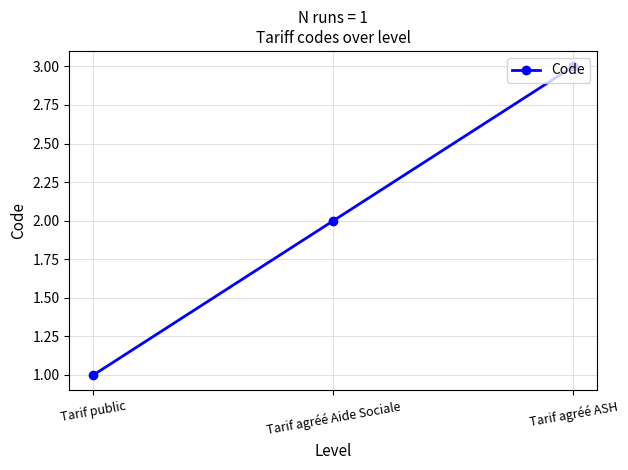

Rank the categories by value from lowest to highest.

Tarif public, Tarif agréé Aide Sociale, Tarif agréé ASH